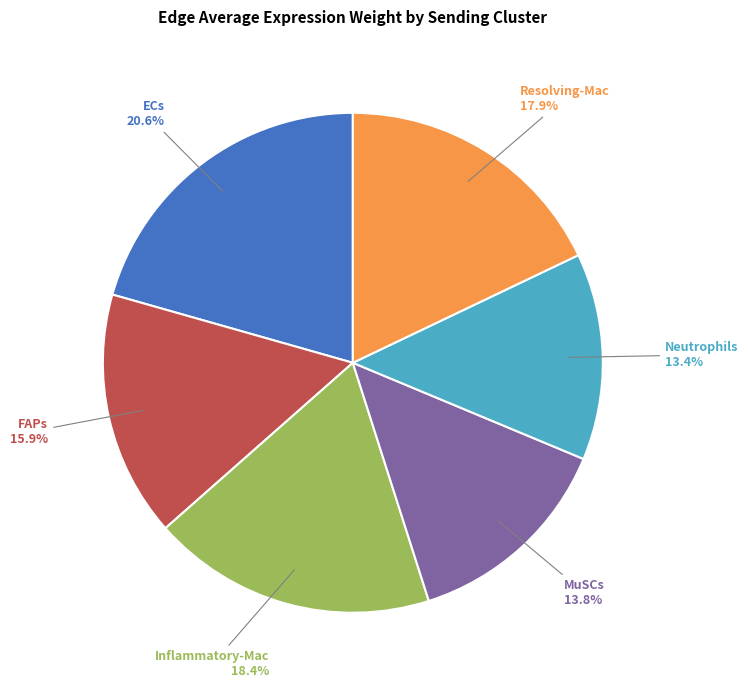

Does Neutrophils account for over 50% of the chart?

No